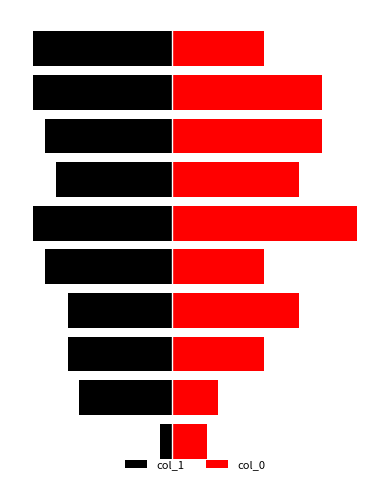

What is the average value of the col_0 series?

10